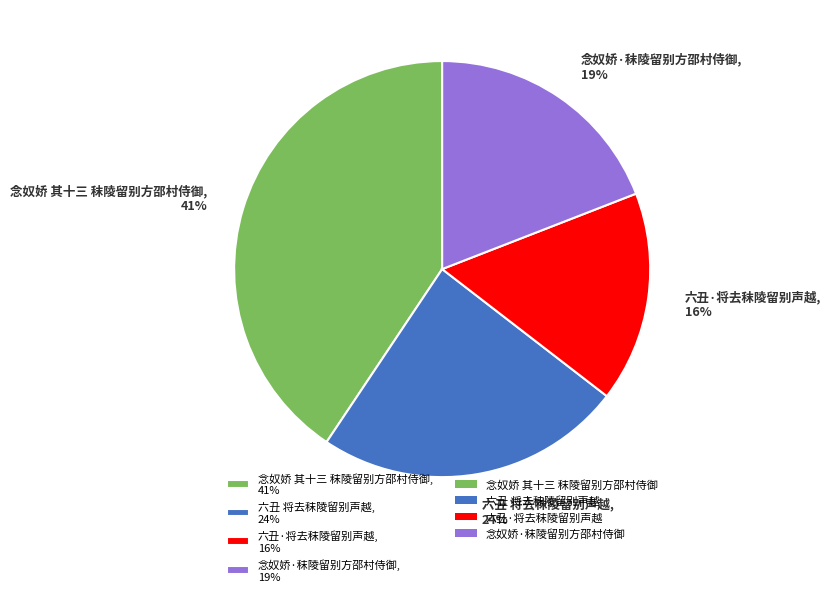

Which has a higher value, 六丑 将去秣陵留别声越 or 六丑·将去秣陵留别声越?

六丑 将去秣陵留别声越